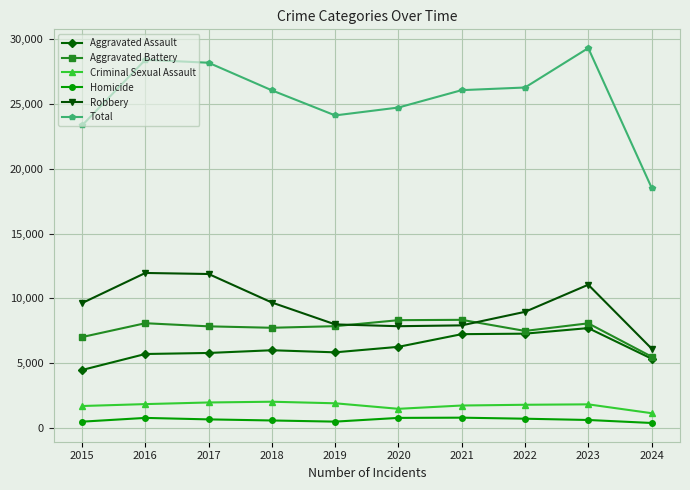

What are all the series names shown in the legend?

Aggravated Assault, Aggravated Battery, Criminal Sexual Assault, Homicide, Robbery, Total